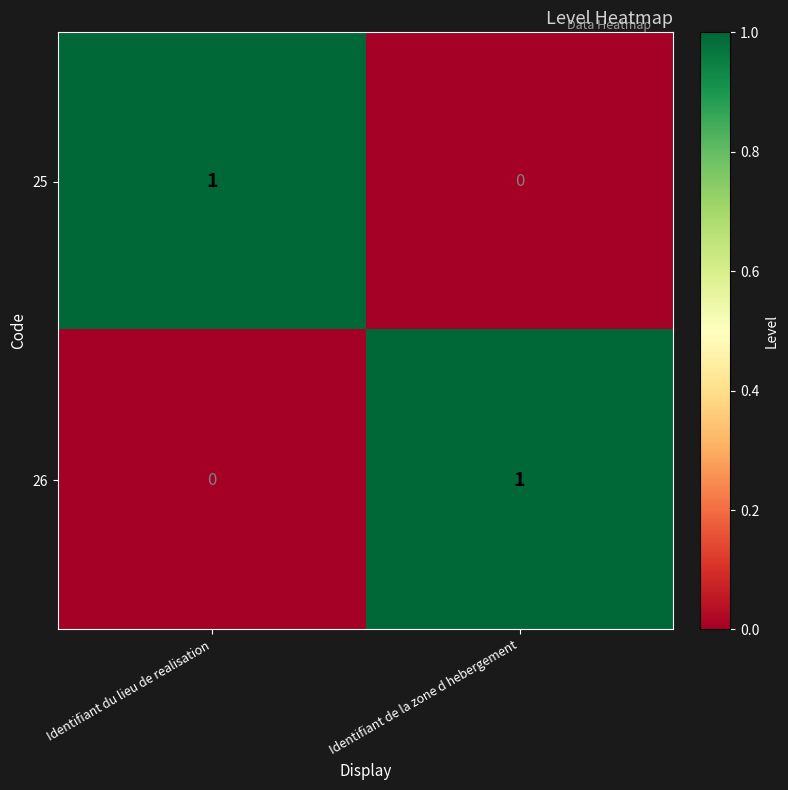

Reading right to left, what are all the values shown in this chart?

25: Identifiant de la zone d hebergement=0	Identifiant du lieu de realisation=1
26: Identifiant de la zone d hebergement=1	Identifiant du lieu de realisation=0